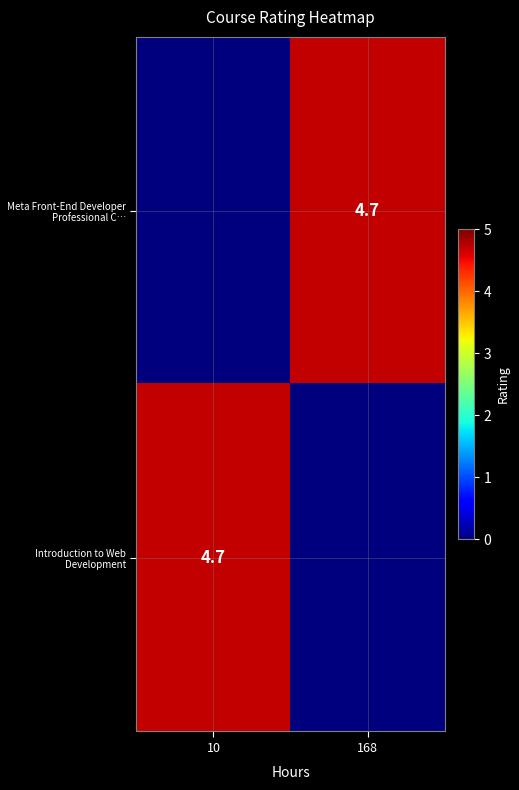

The value of Introduction to Web Development at 10 is 8.1. True or false?

False